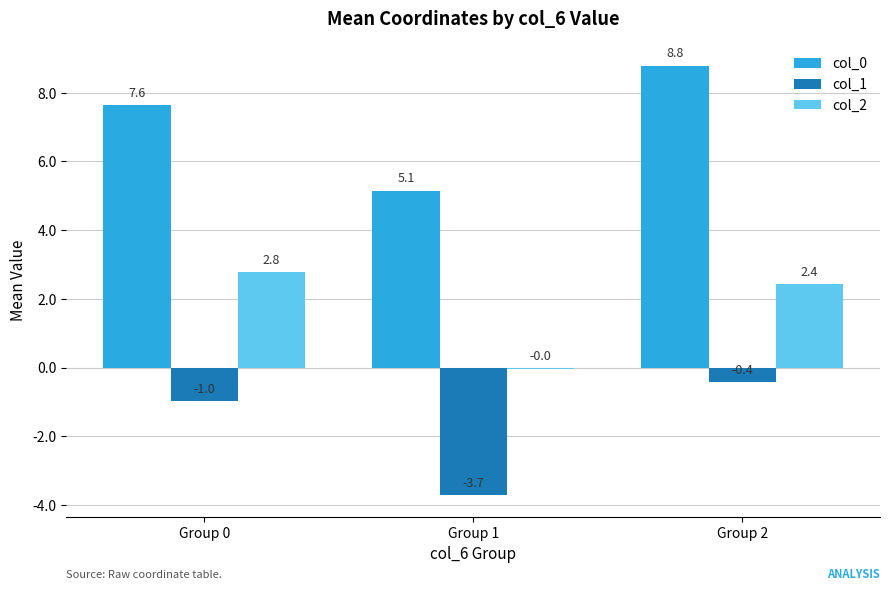

What is the sum of the col_2 values at Group 2 and Group 0?

5.2